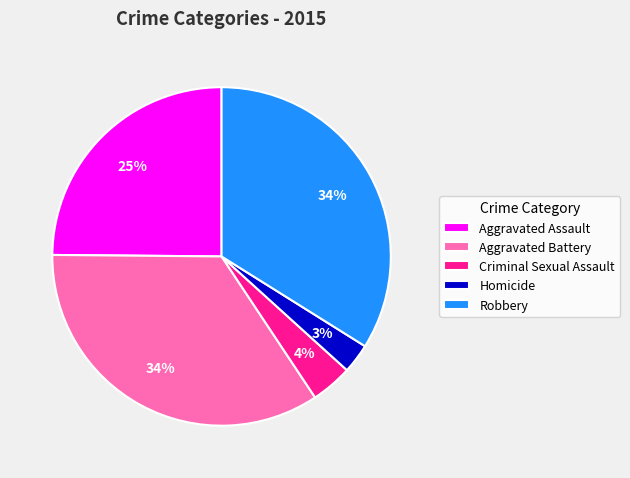

Which has a higher value, Criminal Sexual Assault or Robbery?

Robbery